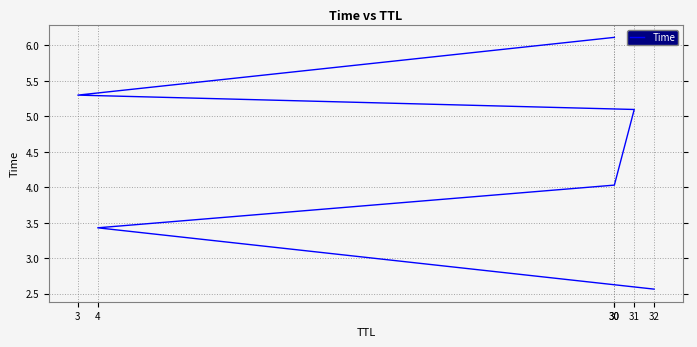

What is the sum of the values at 30 and 30?

10.1